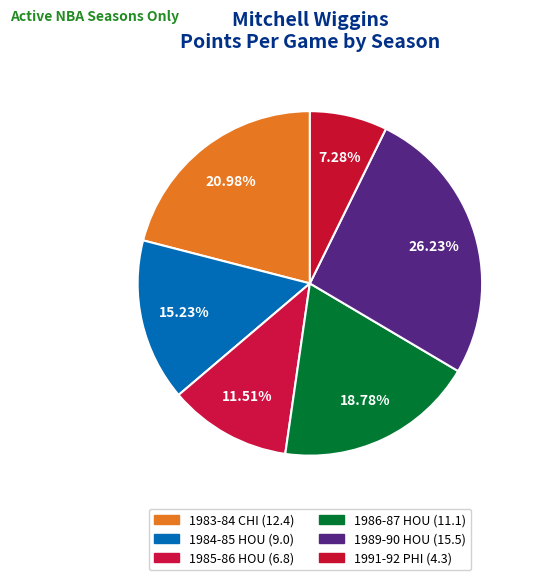

Count the number of slices in the pie.

6